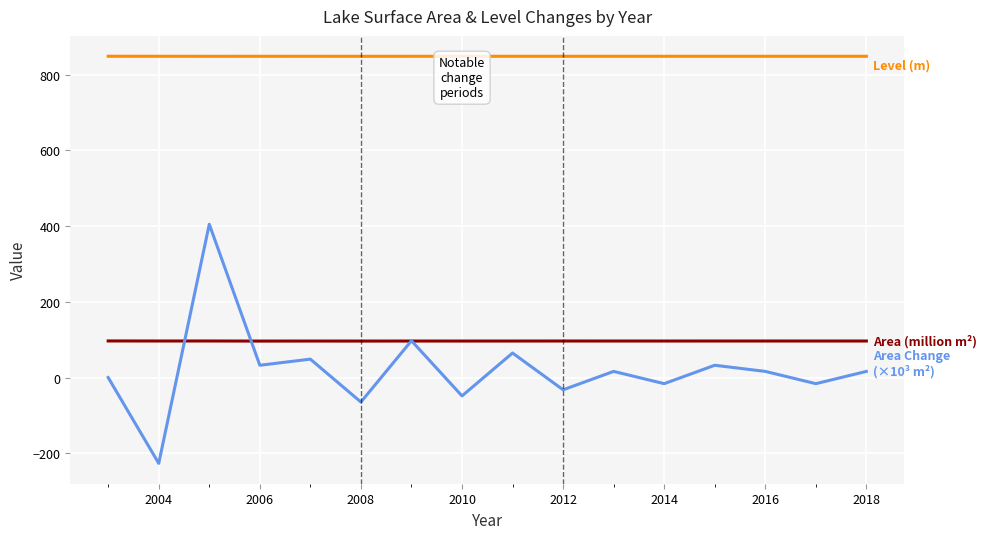

What is the greatest value displayed?

849.0